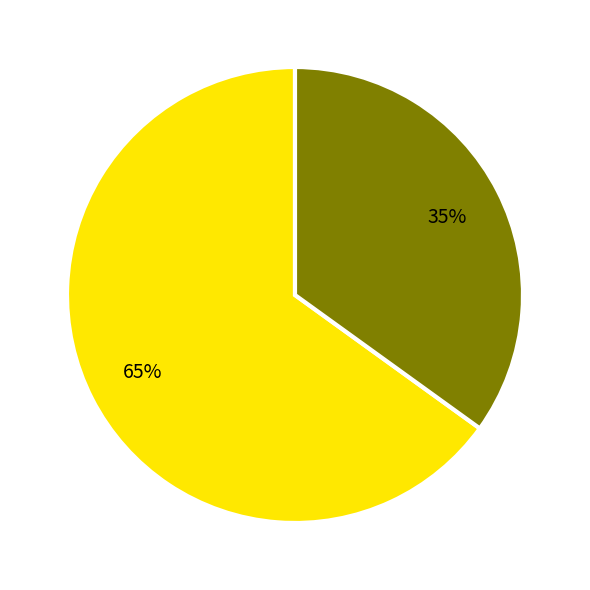

To the nearest percent, what is the difference between the largest and smallest slice percentages?

30%